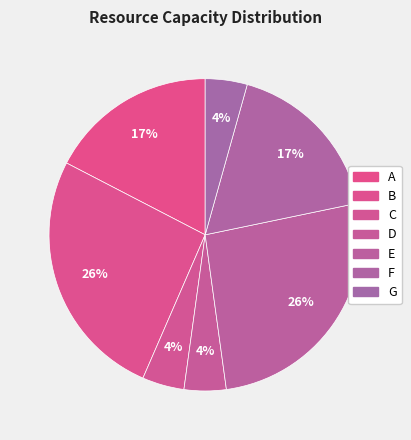

Which category has the smallest portion of the pie?

C